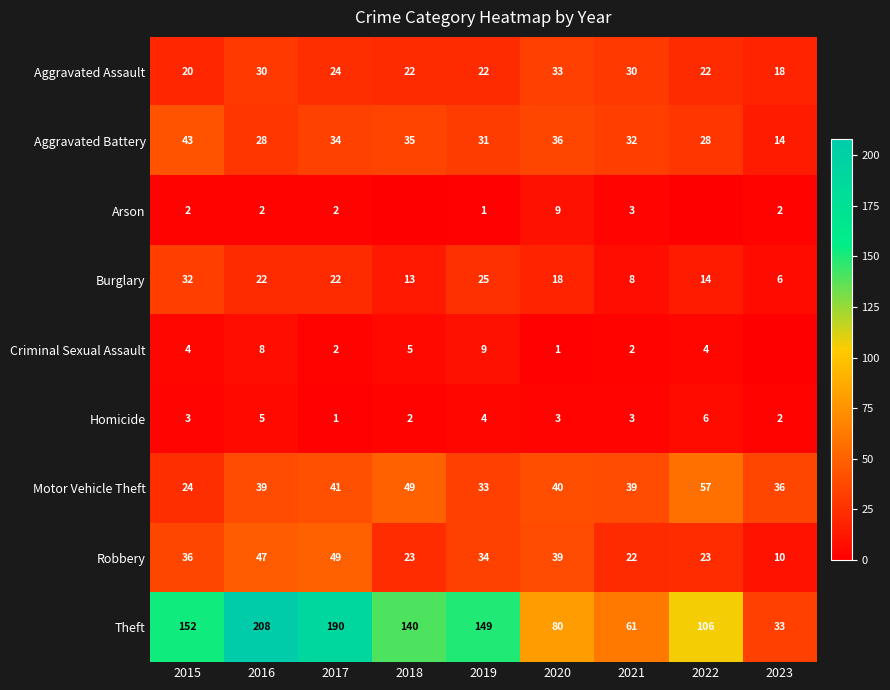

What is the difference between the highest and lowest values at 2021?

59